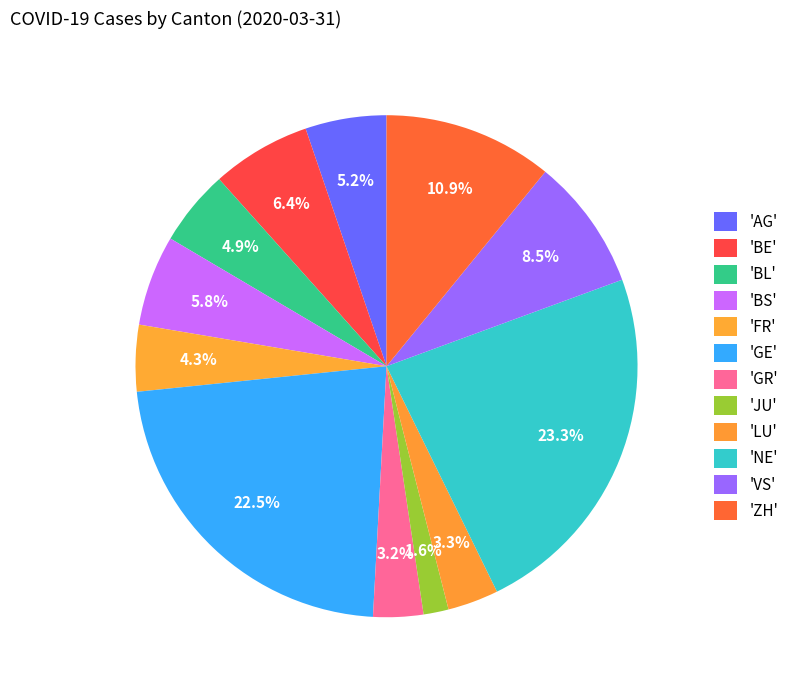

How many slices are in this pie chart?

12